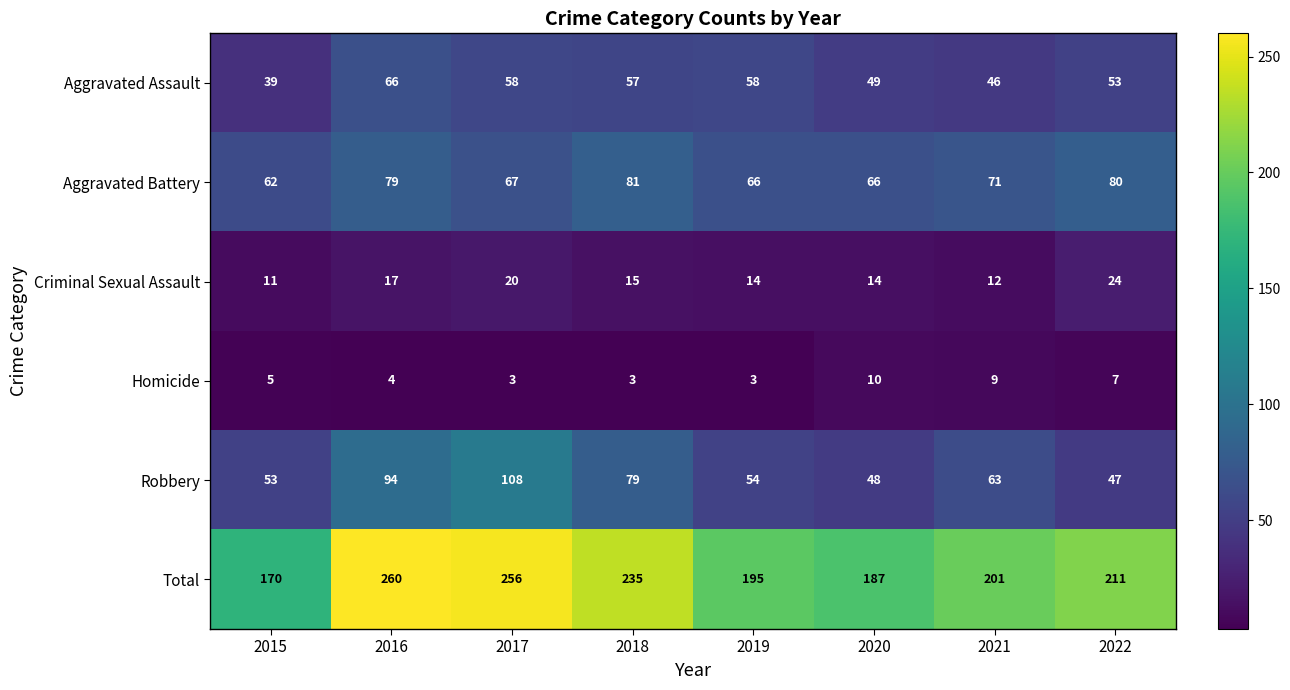

Is it true that Total equals 274 at 2015?

False